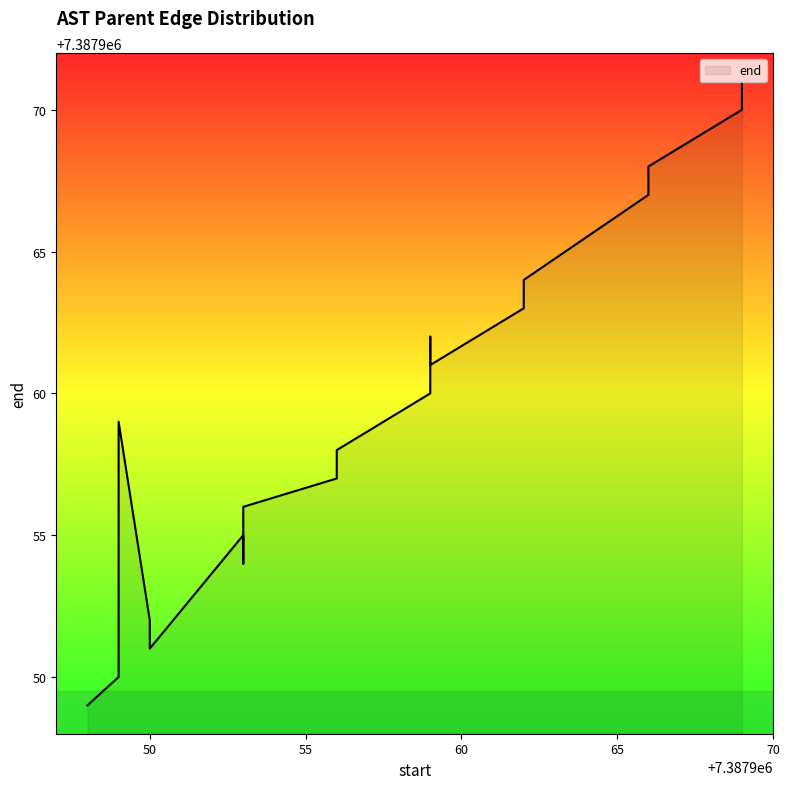

Does the chart display data point markers on the line(s)?

No